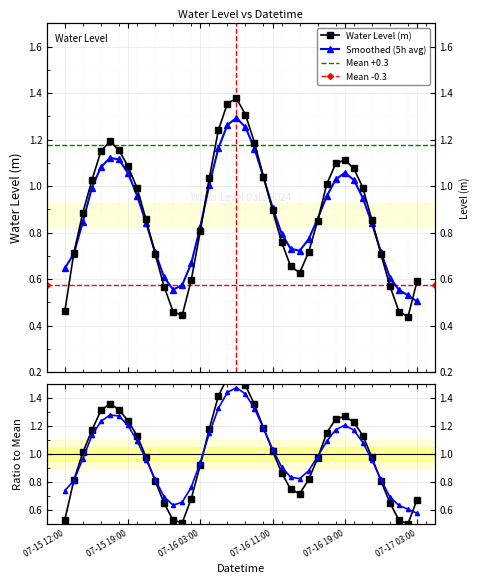

What is the difference between the maximum and minimum values?

0.9